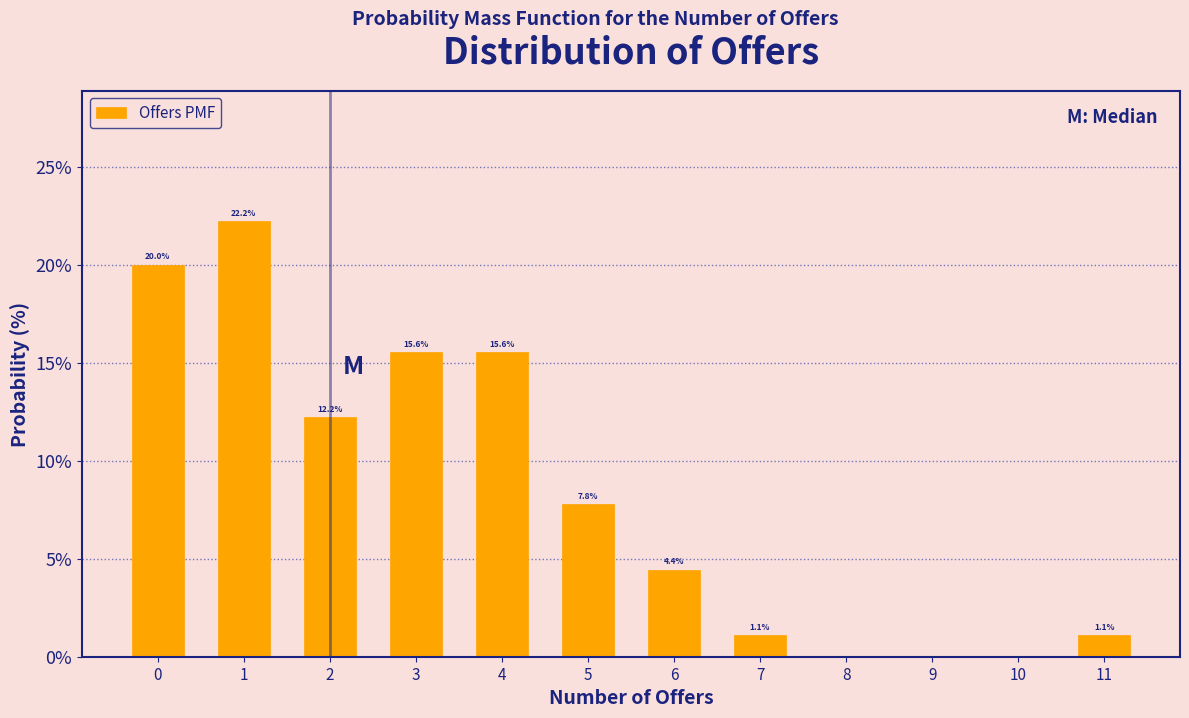

Reading right to left, extract all data points from this chart.

11=1.1	10=0.0	9=0.0	8=0.0	7=1.1	6=4.4	5=7.8	4=15.6	3=15.6	2=12.2	1=22.2	0=20.0